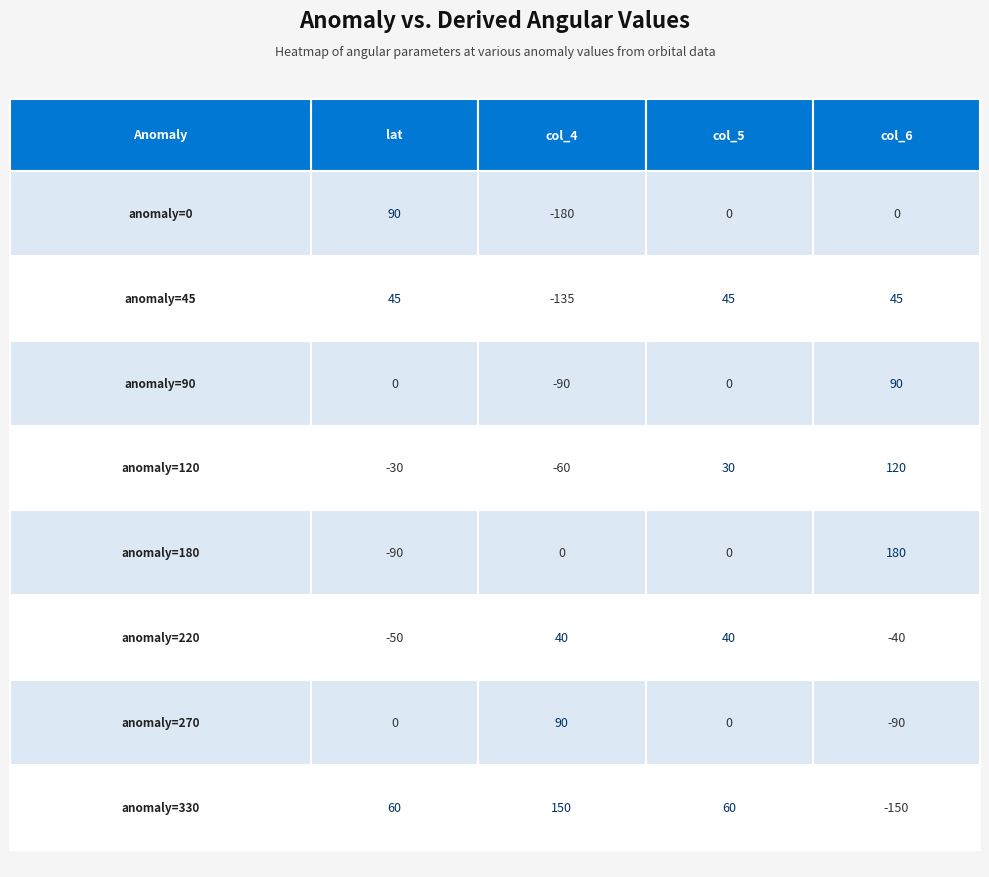

Read the 45 value at 2, to the nearest 50.

50